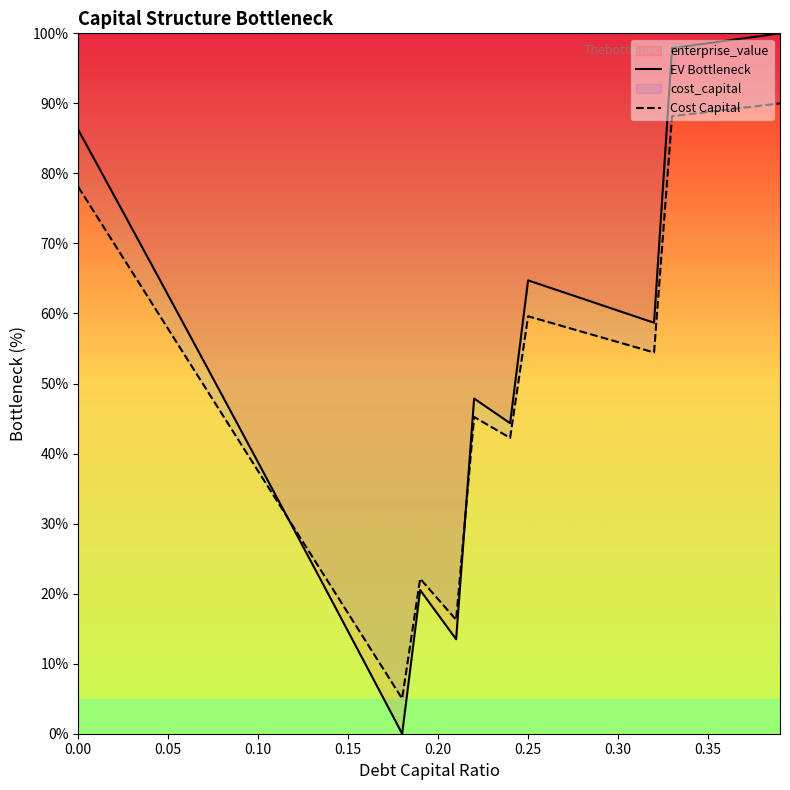

Does the chart display data point markers on the line(s)?

No